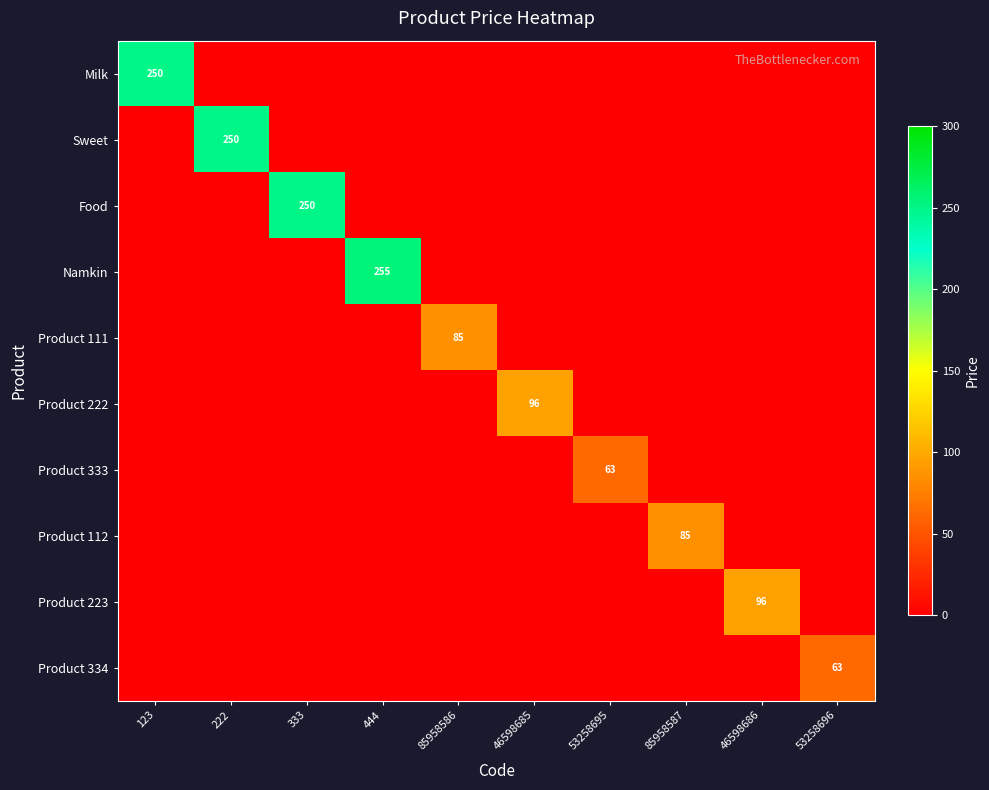

Is it true that Product 333 equals 63 at 53258695?

True